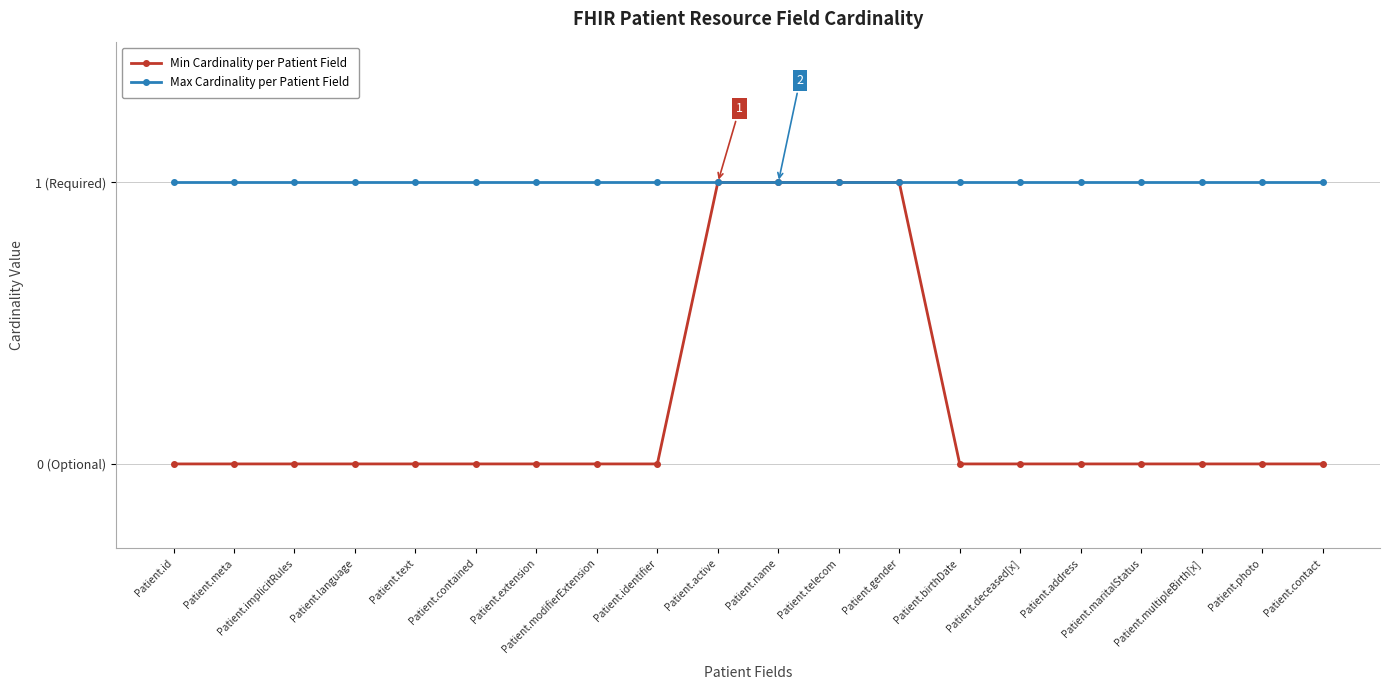

Rank the series by their average value, from highest to lowest.

Max Cardinality per Patient Field, Min Cardinality per Patient Field